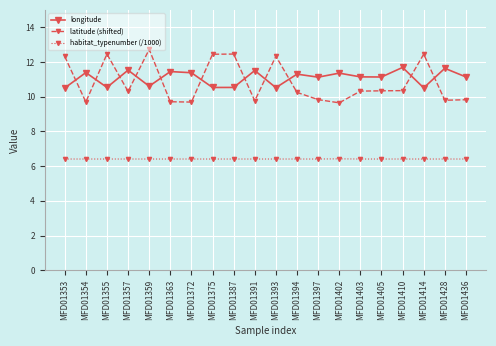

How many data points in longitude are above 11?

13